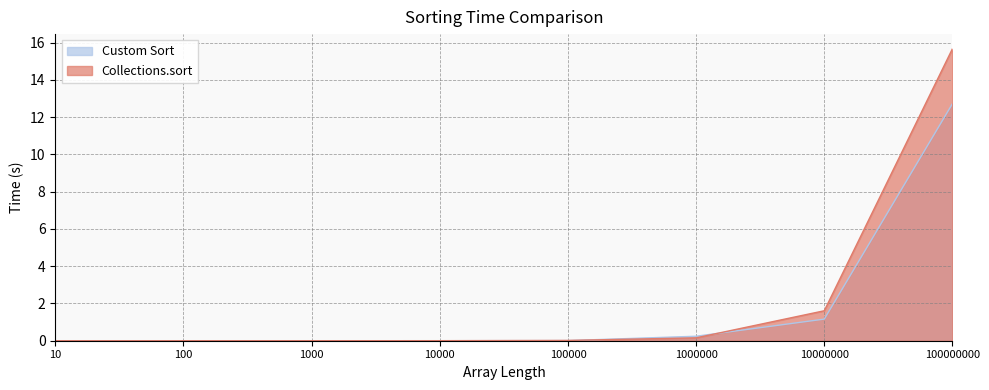

Which series has the largest total across all categories?

Collections.sort